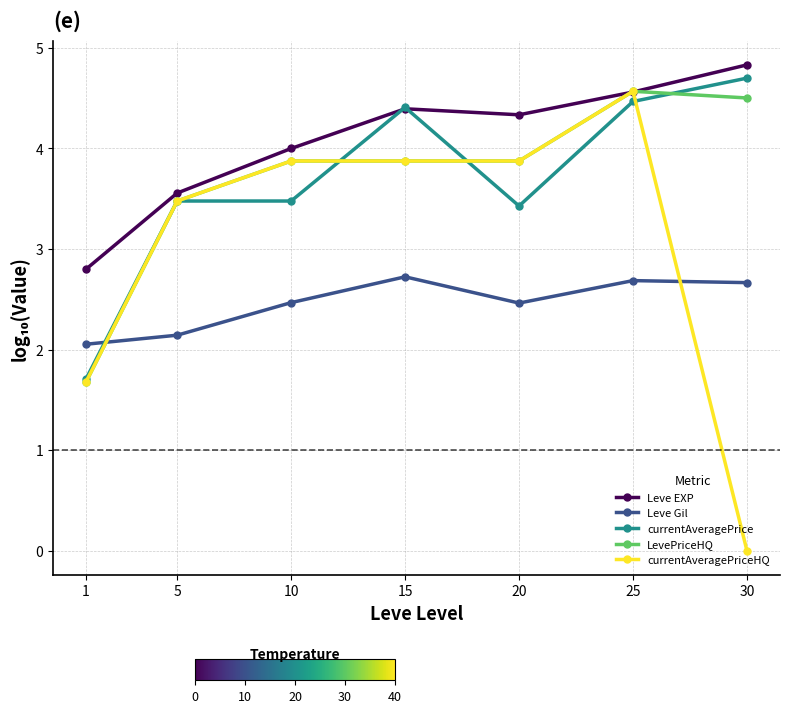

What are all the series names shown in the legend?

Leve EXP, Leve Gil, currentAveragePrice, LevePriceHQ, currentAveragePriceHQ